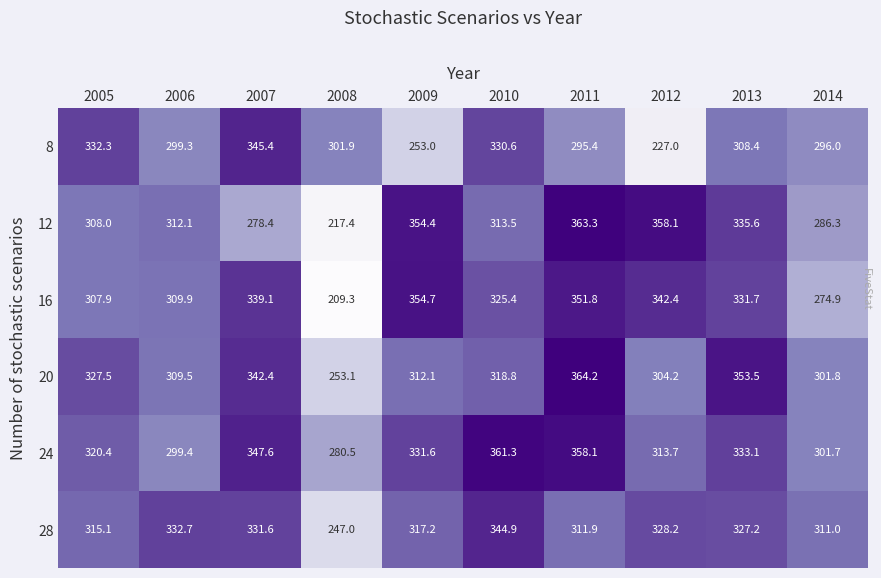

Which series has the widest spread of values?

12